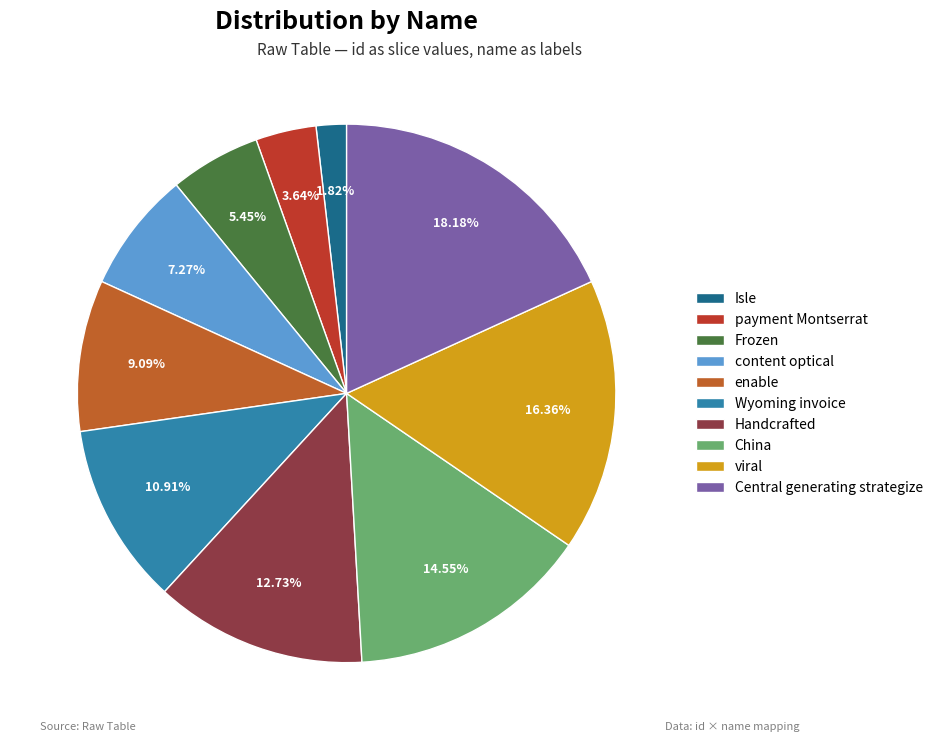

To the nearest percent, what portion does Wyoming invoice represent?

11%